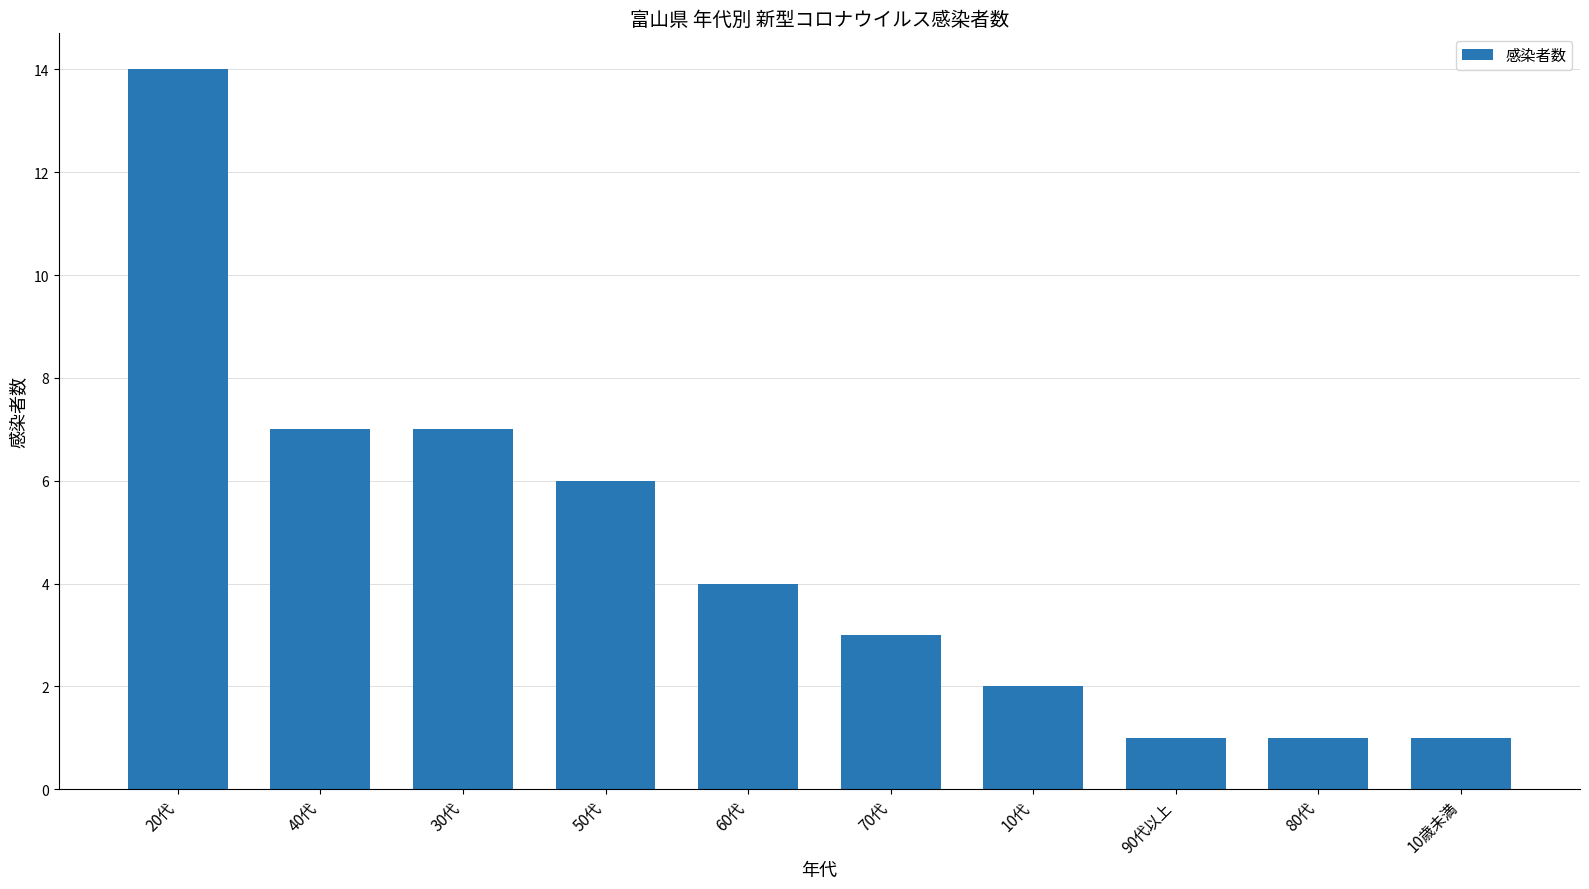

What is the approximate value at 20代?

14